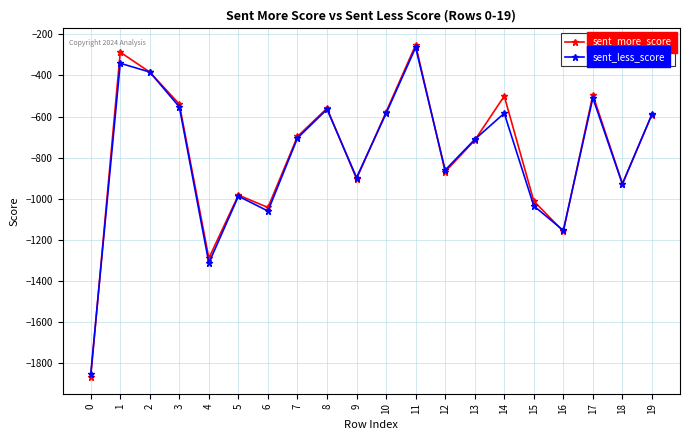

Does the chart have visible grid lines?

Yes